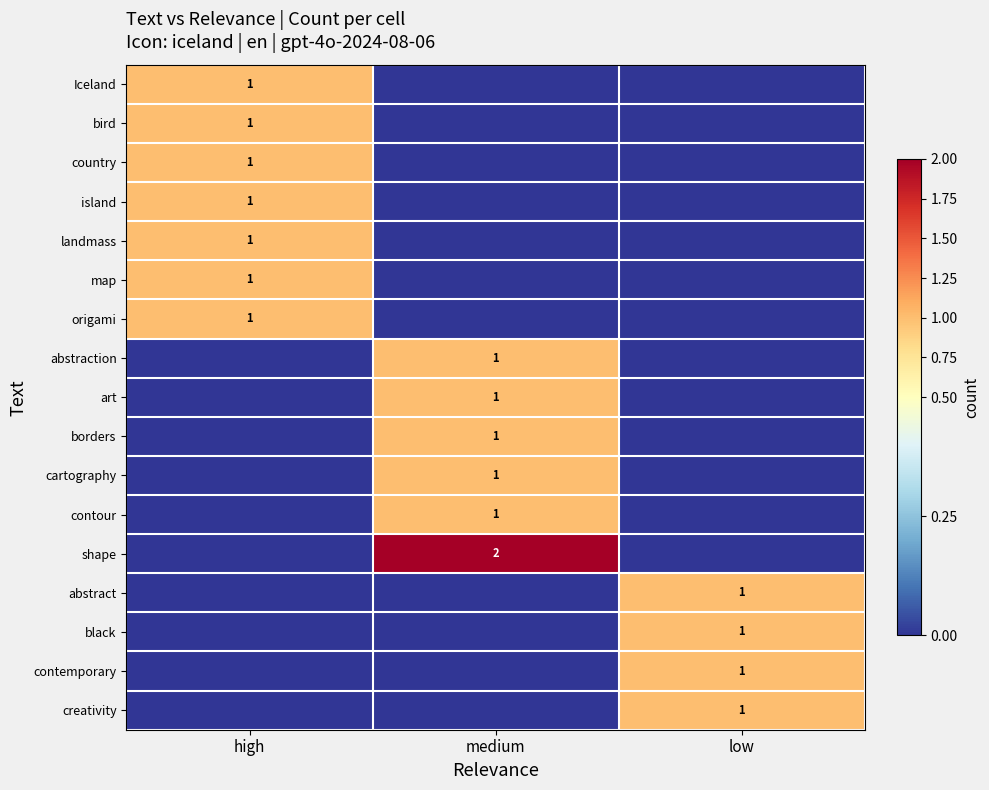

The value of borders at medium is 1. True or false?

True